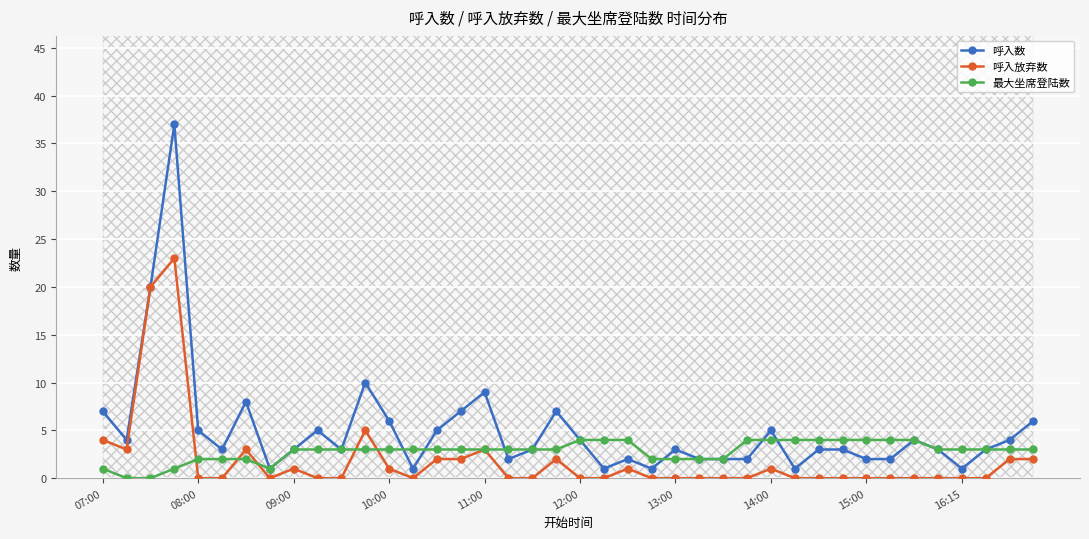

At how many categories does at least one series exceed 23?

1